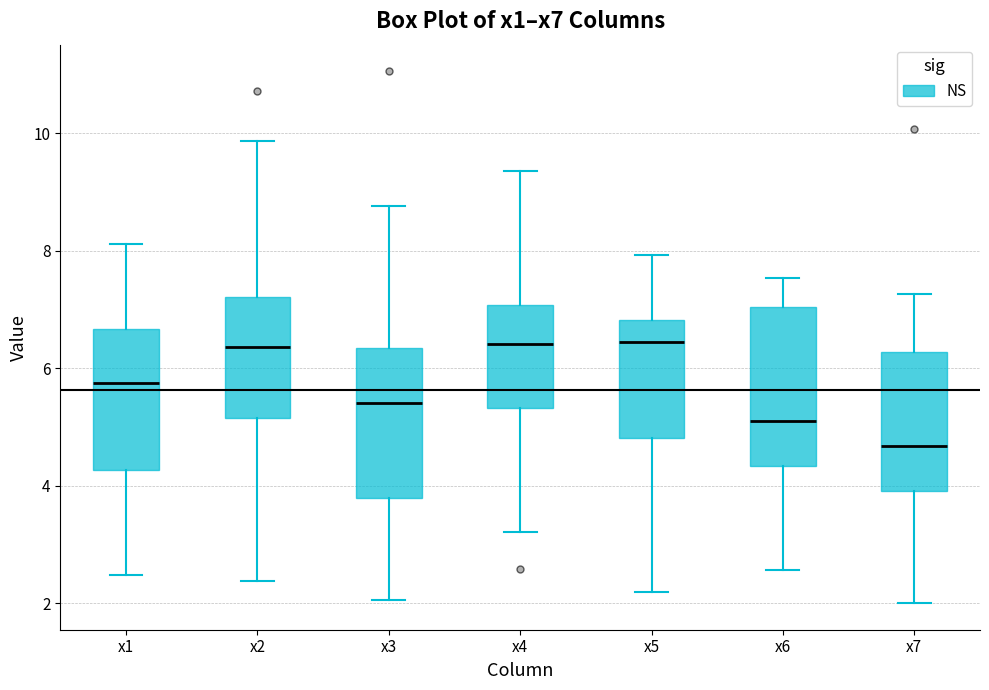

Reading left to right, read every box against the y-axis: the position of its median line, the range the box covers, and the ends of its whiskers. The values are not printed on the chart, so give them approximately, as read against the axis.

x1: median 5.8, box 4.2 to 6.6, whiskers 2.4 to 8.2
x2: median 6.4, box 5.2 to 7.2, whiskers 2.4 to 9.8
x3: median 5.4, box 3.8 to 6.4, whiskers 2.0 to 8.8
x4: median 6.4, box 5.4 to 7.0, whiskers 3.2 to 9.4
x5: median 6.4, box 4.8 to 6.8, whiskers 2.2 to 8.0
x6: median 5.2, box 4.4 to 7.0, whiskers 2.6 to 7.6
x7: median 4.6, box 4.0 to 6.2, whiskers 2.0 to 7.2